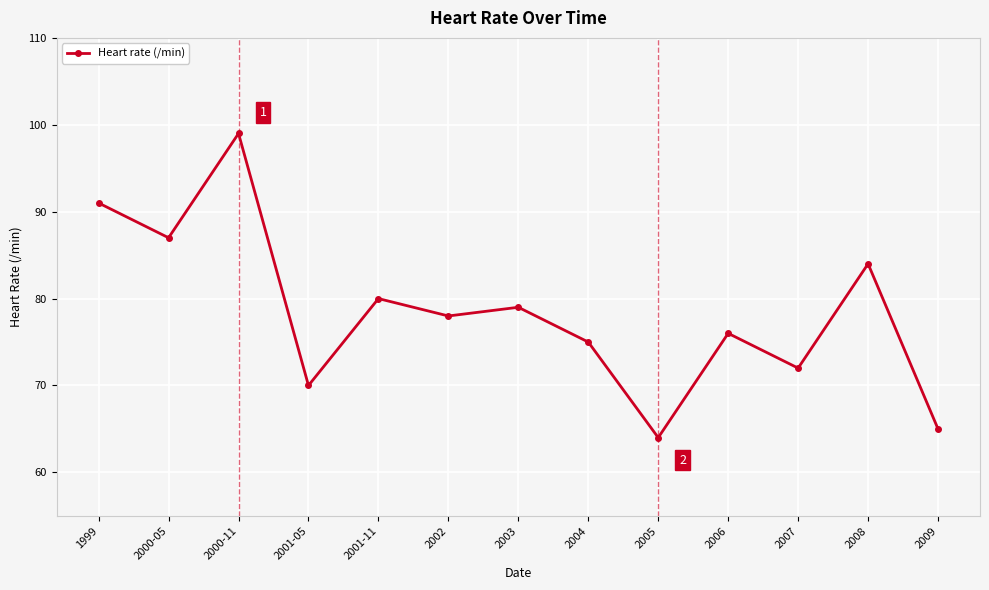

True or false: the data has more than 1 interior local peaks.

True